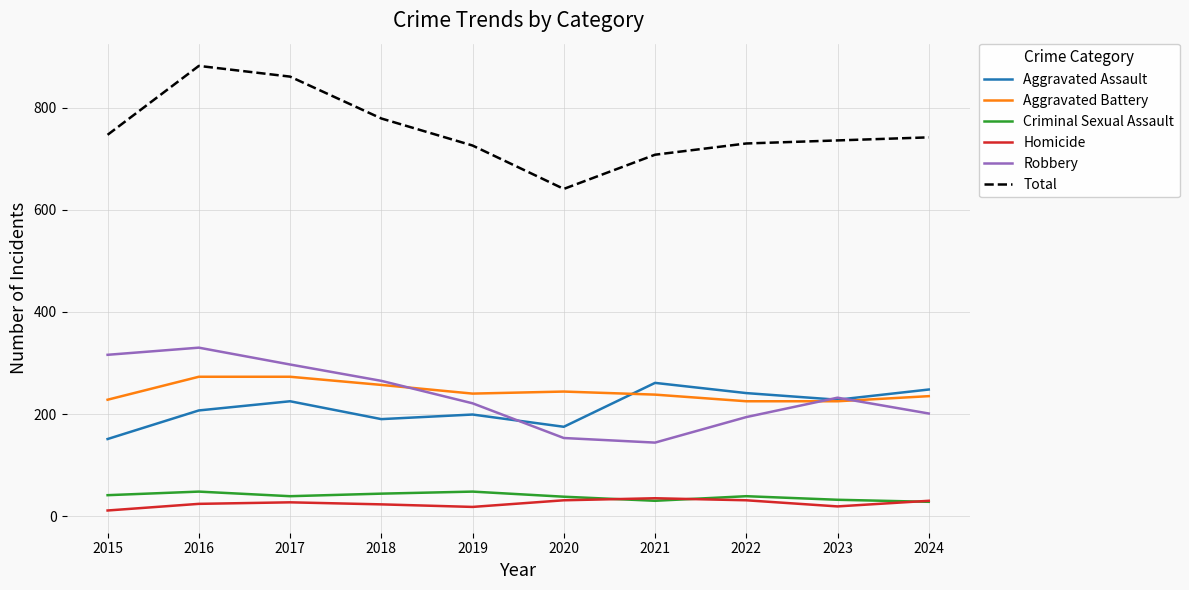

Is it true that Aggravated Battery equals 136 at 2019?

False